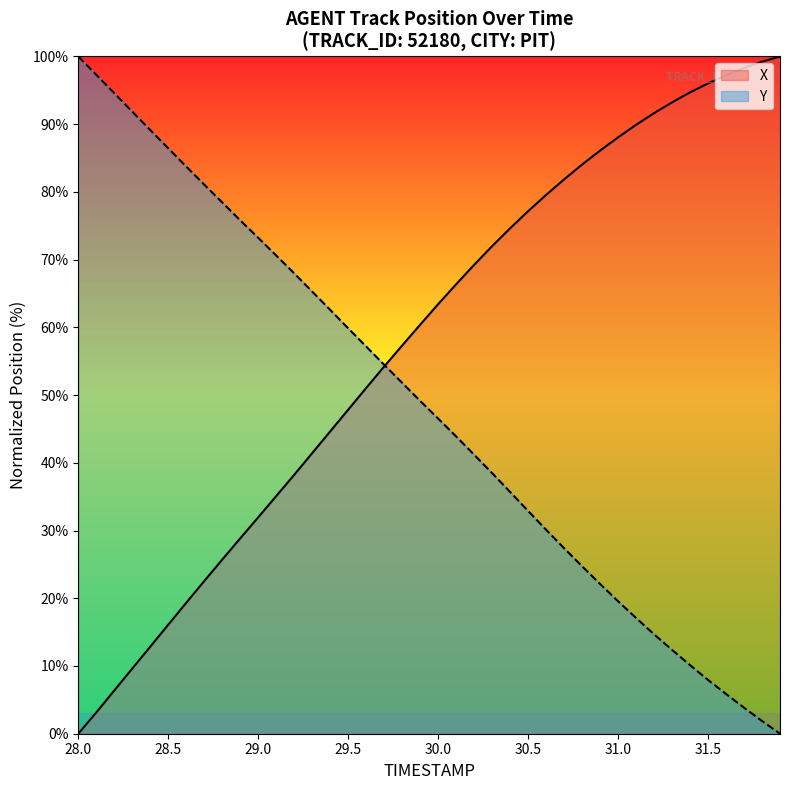

Which series has the largest total across all categories?

X